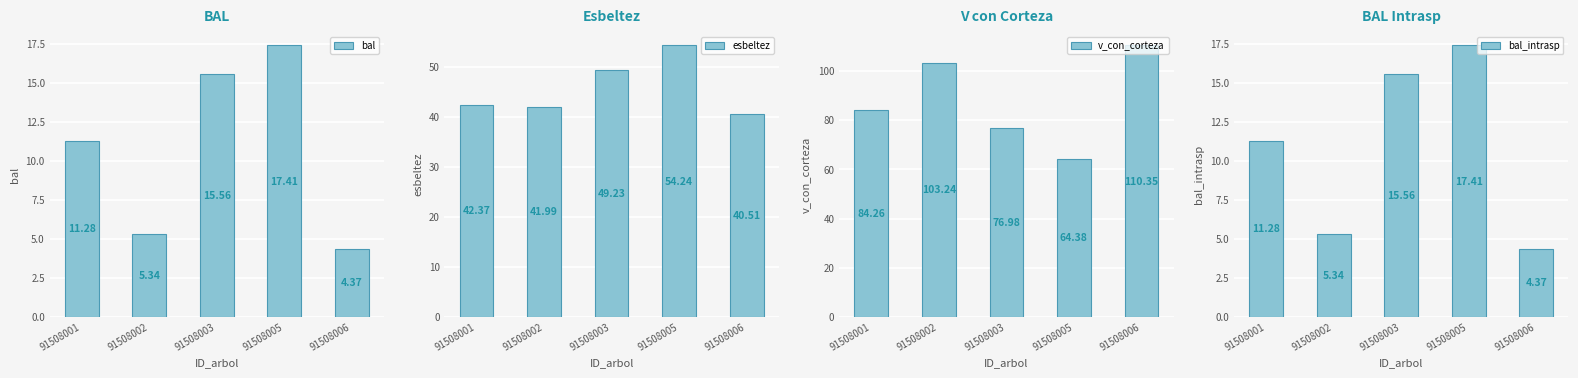

Between 91508001 and 91508002, which series saw the biggest shift?

v_con_corteza